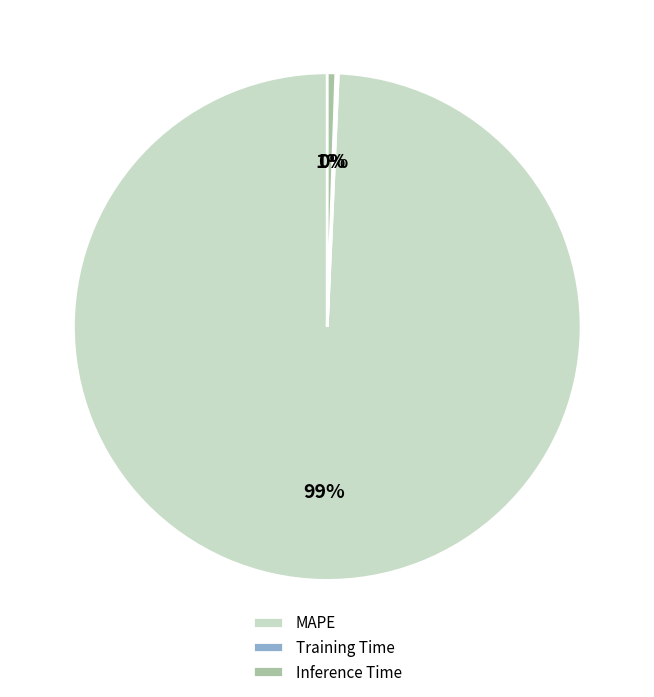

To the nearest percent, what percentage of the pie is MAPE?

99%